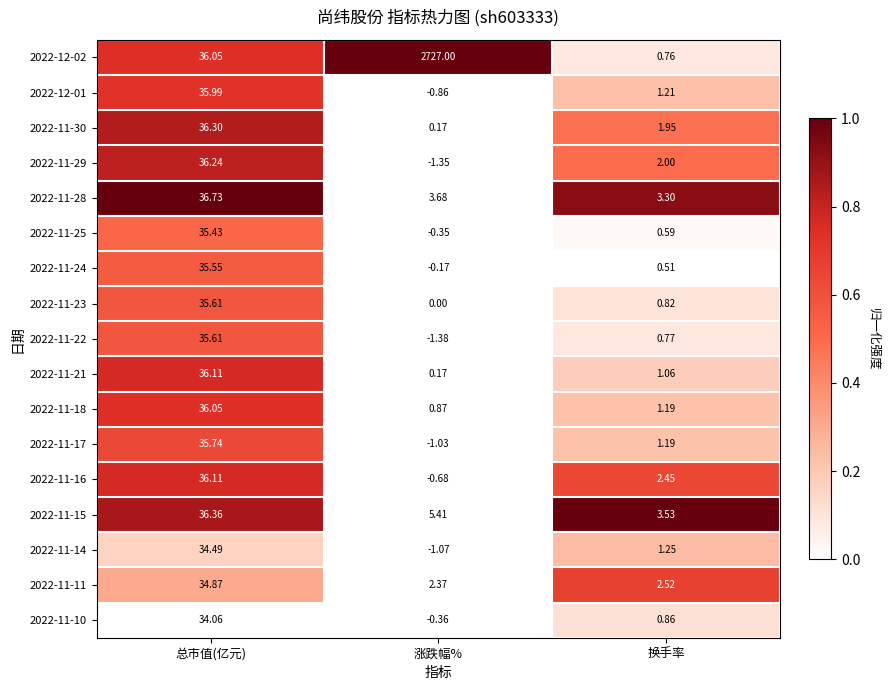

Is the value of 2022-12-01 at 涨跌幅% greater than the value of 2022-11-18 at 涨跌幅%?

No